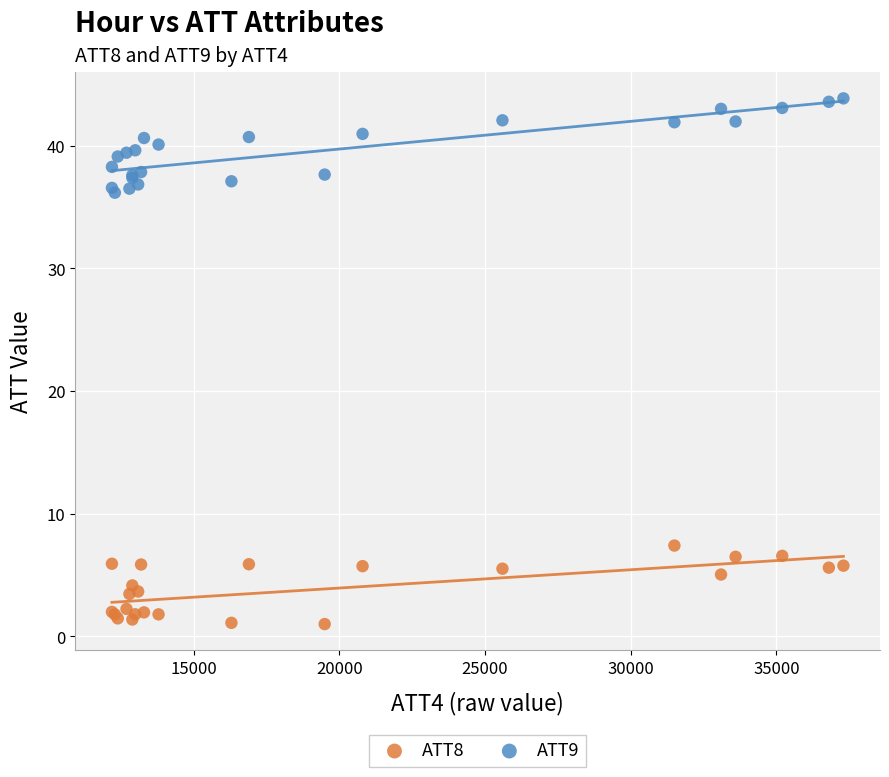

Which series has the widest spread of Y values?

ATT9